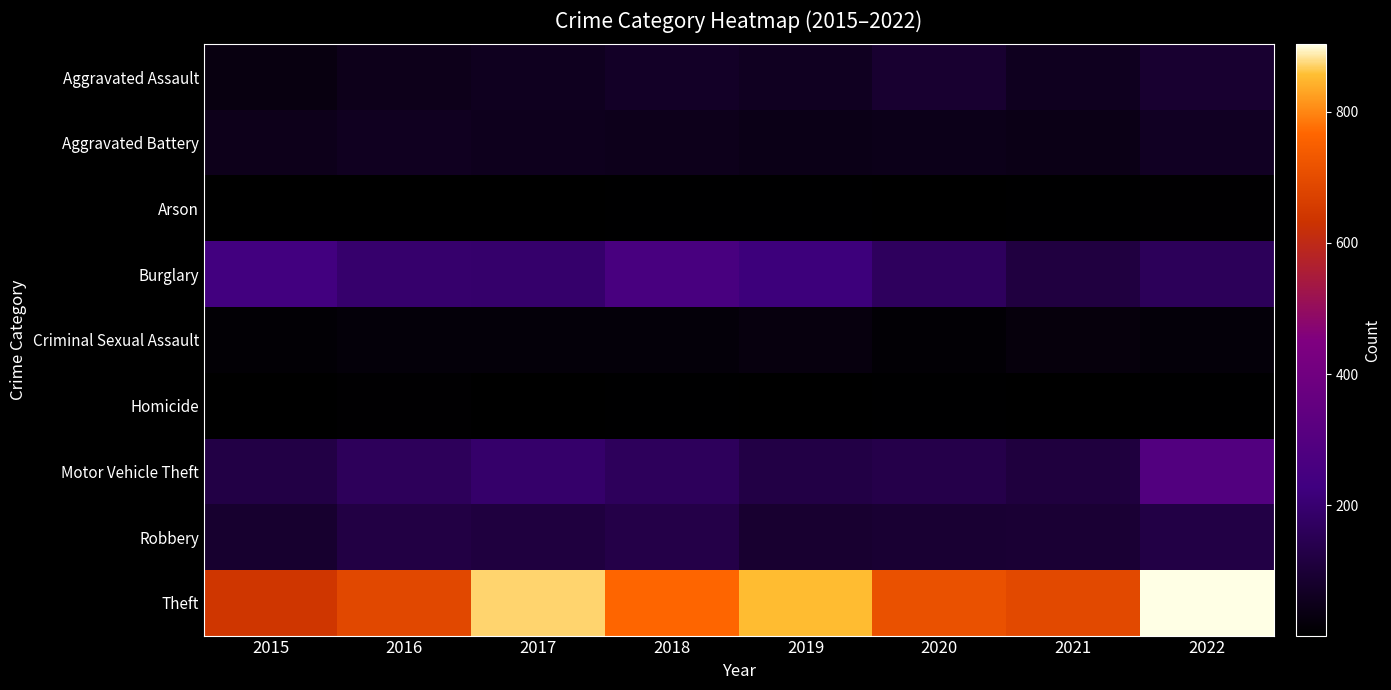

Reading left to right, what are all the values shown in this chart?

Aggravated Assault: 2015=31	2016=50	2017=59	2018=72	2019=61	2020=88	2021=58	2022=89
Aggravated Battery: 2015=50	2016=60	2017=54	2018=52	2019=45	2020=48	2021=43	2022=66
Arson: 2015=3	2016=3	2017=1	2018=6	2019=5	2020=4	2021=6	2022=7
Burglary: 2015=236	2016=194	2017=192	2018=257	2019=221	2020=167	2021=117	2022=161
Criminal Sexual Assault: 2015=13	2016=19	2017=19	2018=19	2019=29	2020=13	2021=24	2022=20
Homicide: 2015=4	2016=8	2017=2	2018=5	2019=3	2020=6	2021=2	2022=6
Motor Vehicle Theft: 2015=125	2016=163	2017=191	2018=164	2019=125	2020=134	2021=113	2022=292
Robbery: 2015=87	2016=123	2017=115	2018=130	2019=89	2020=94	2021=95	2022=126
Theft: 2015=641	2016=689	2017=873	2018=767	2019=855	2020=714	2021=691	2022=903